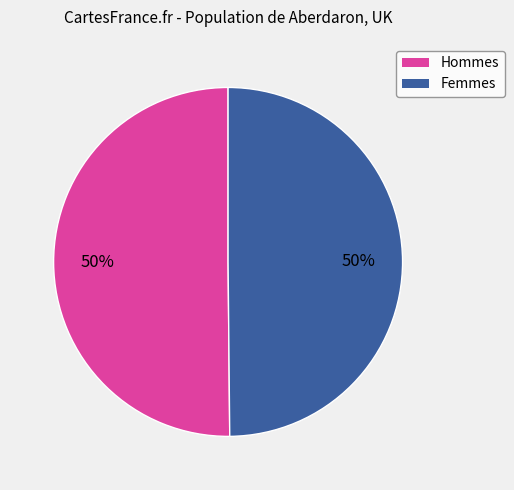

To the nearest percent, what is the average slice percentage?

50%